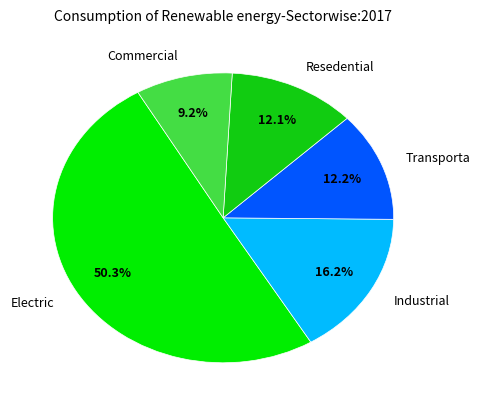

Count the number of slices in the pie.

5